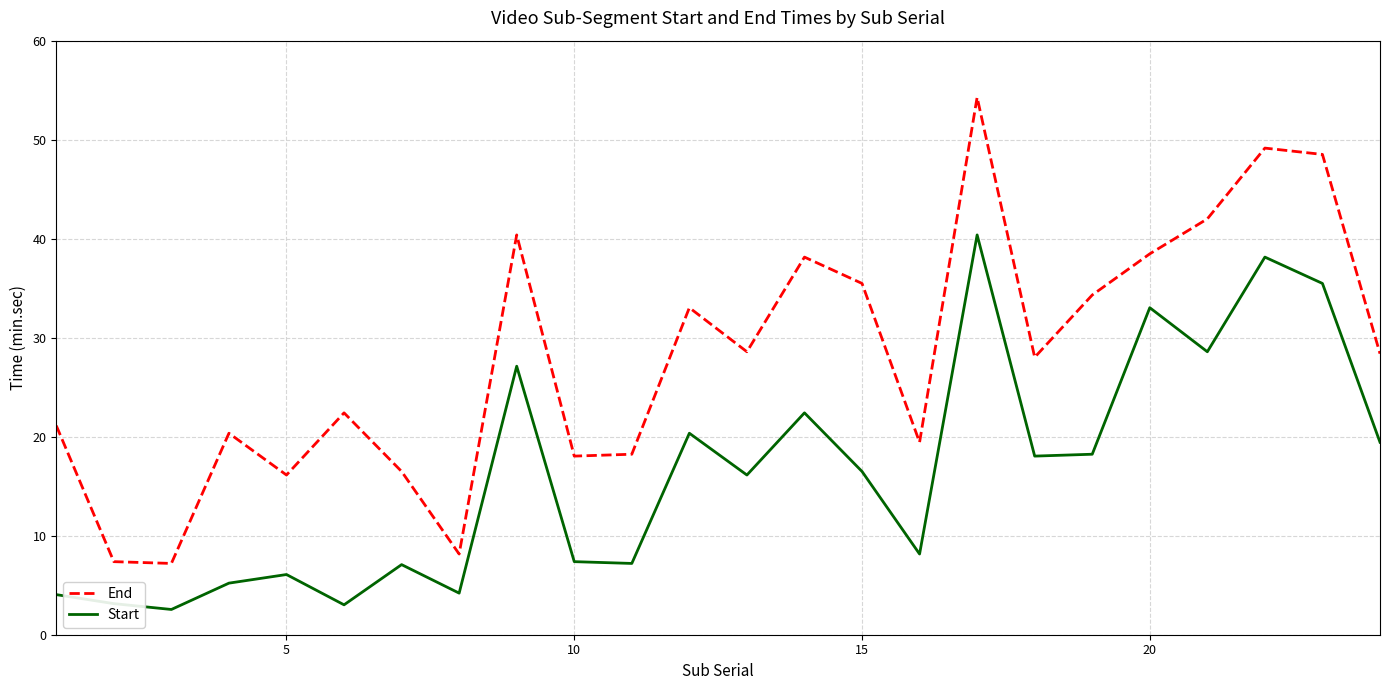

What is the difference between the maximum and minimum values in the Start series?

37.8